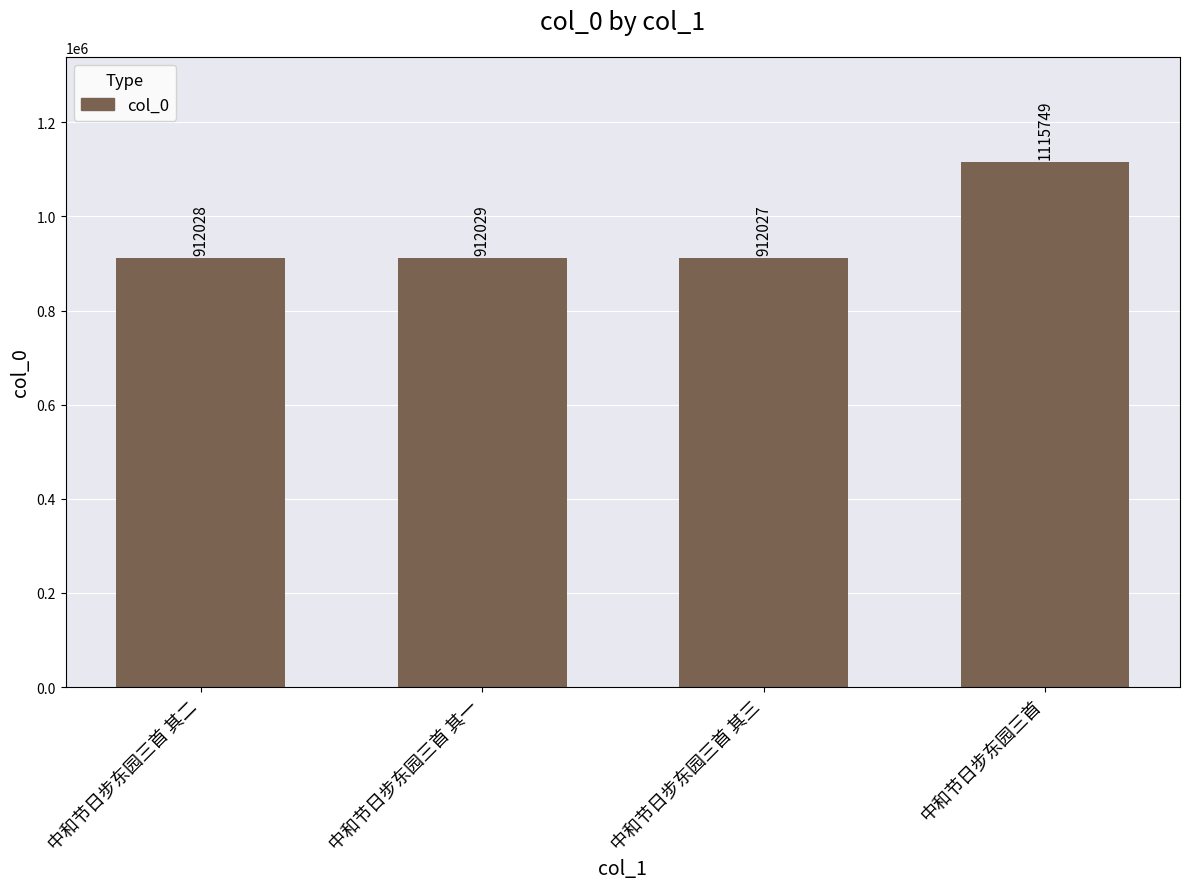

What is the label of the 4th bar from the left?

中和节日步东园三首